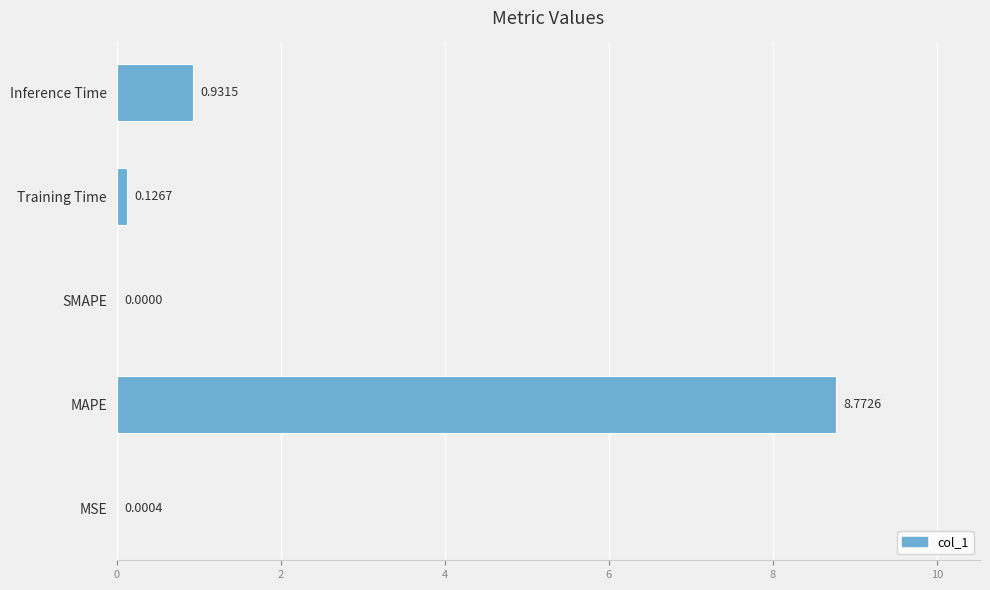

What is the change in value from SMAPE to Training Time?

+0.1